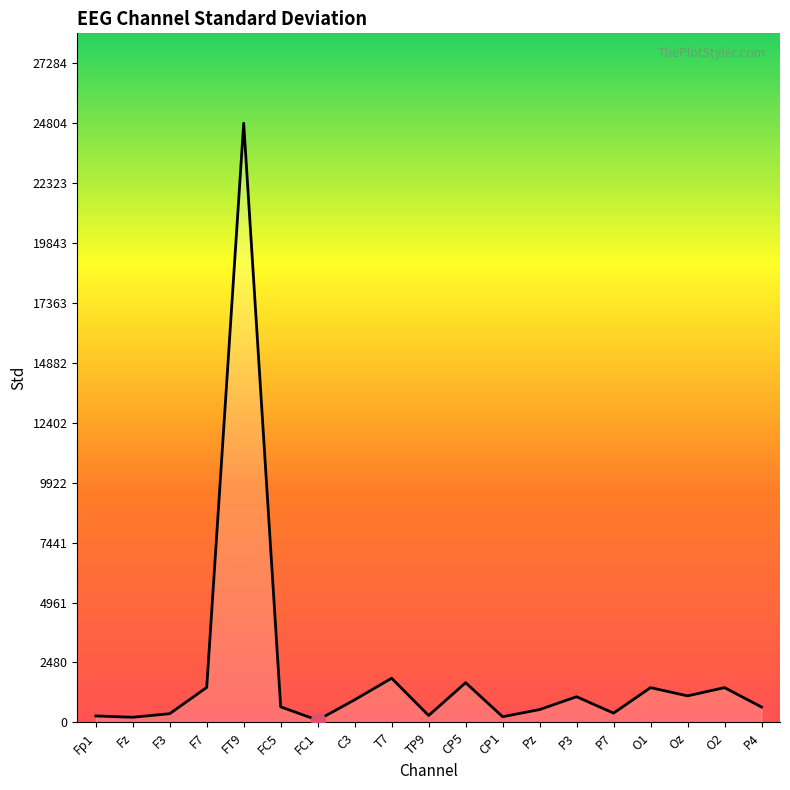

Where is the data nearest to the value 12447?

T7